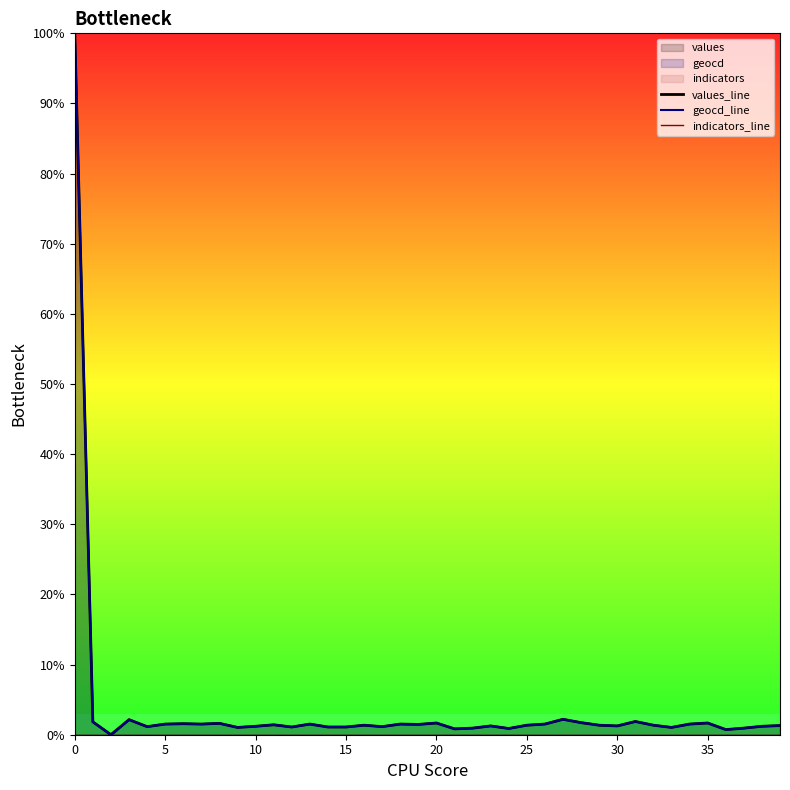

What is the maximum value for geocd_line?

100.0